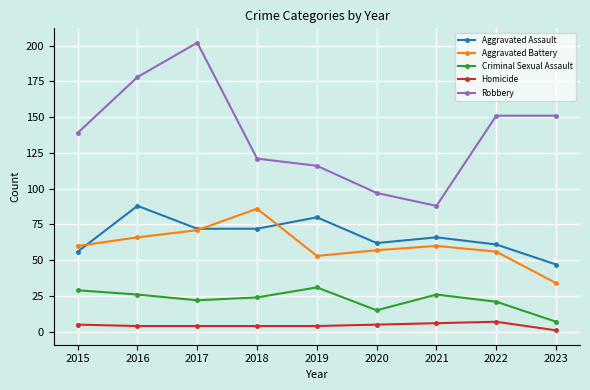

Where is the first local minimum for Aggravated Battery?

2019